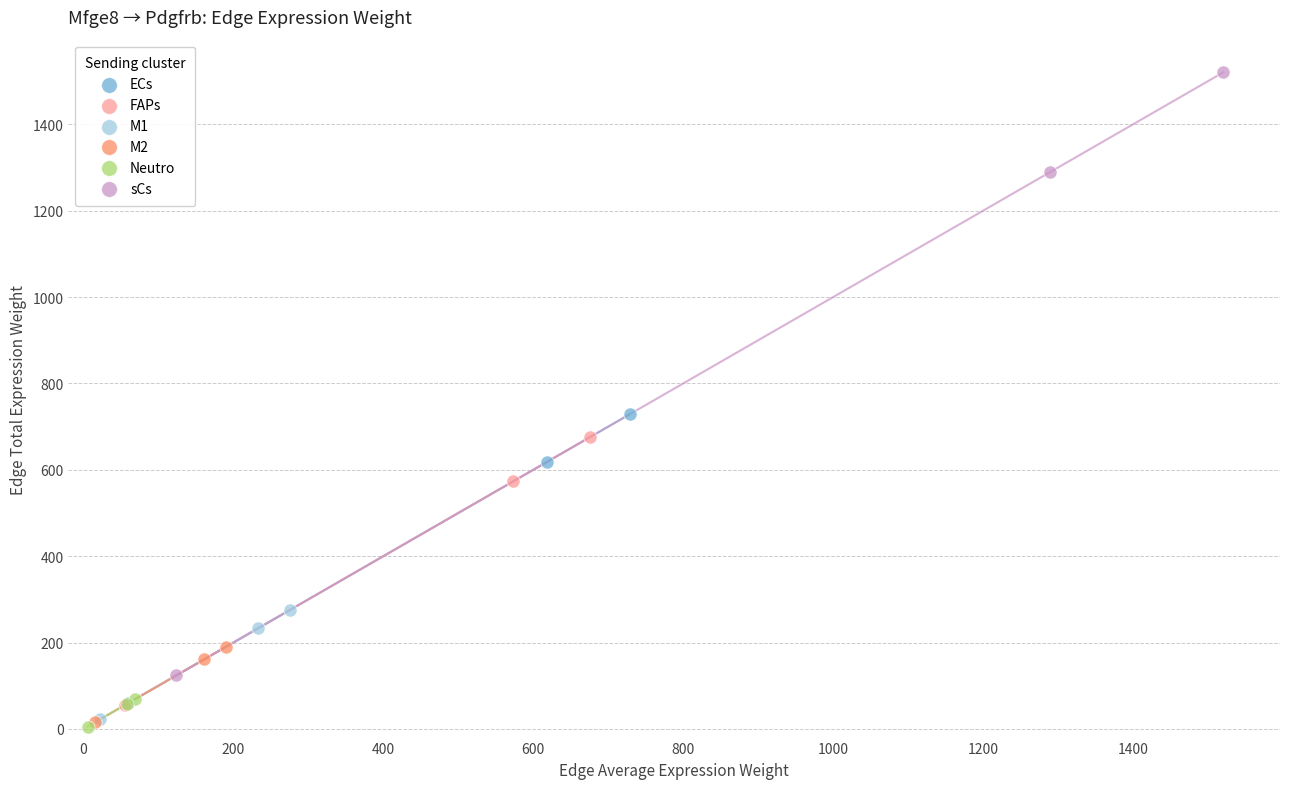

Which series contains the highest Y value?

sCs